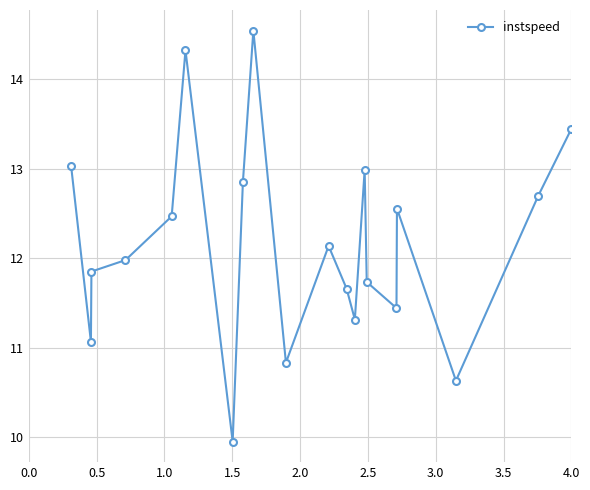

How many points are higher than both their immediate neighbors (excluding endpoints)?

5